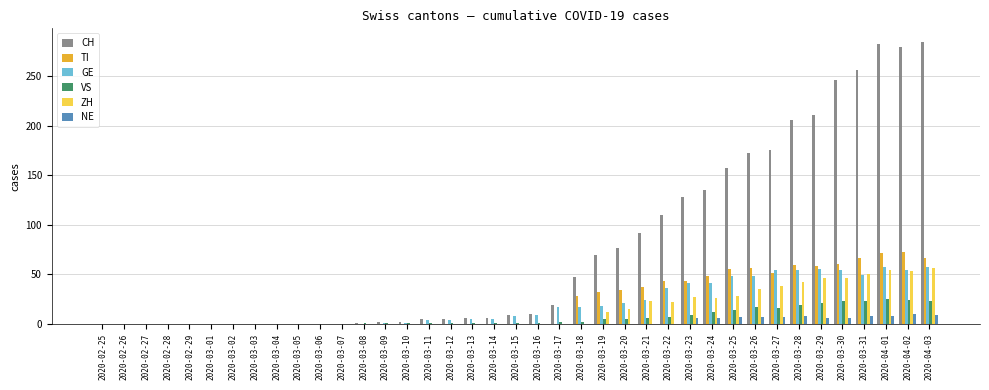

What is the total value across all series at 2020-03-31?

453